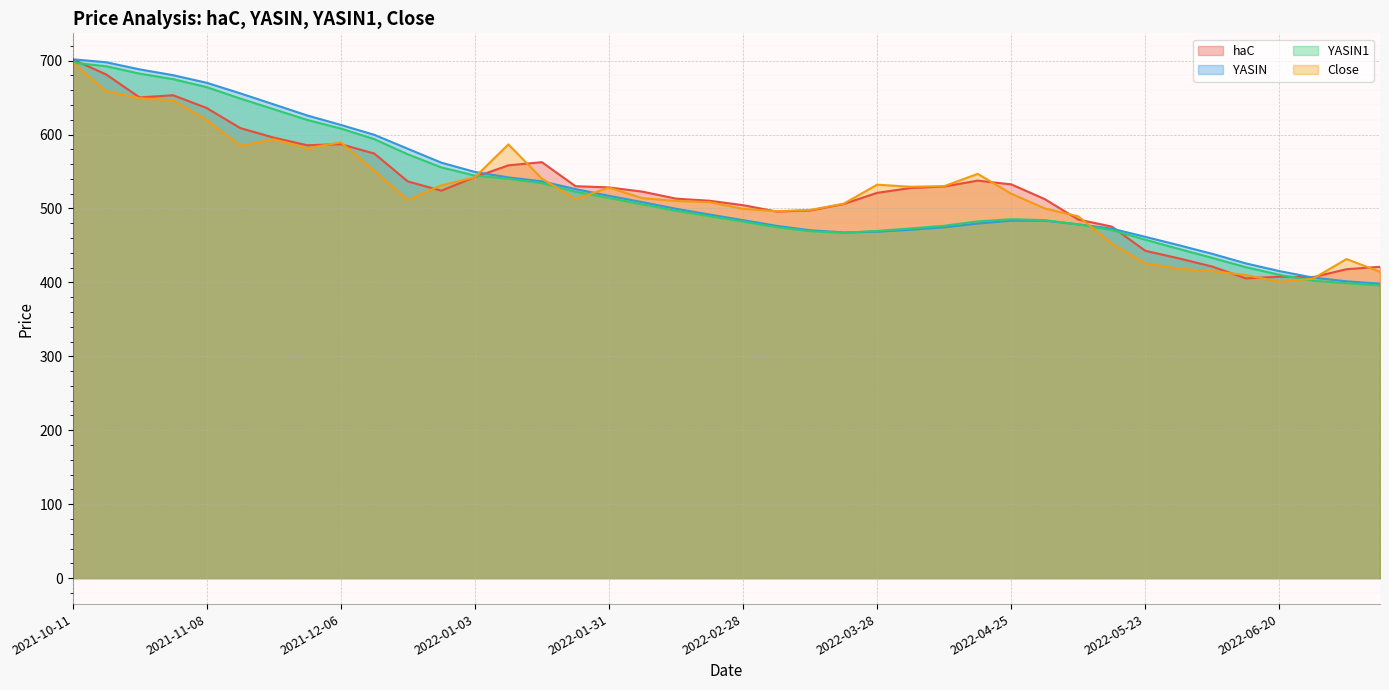

Where does the haC series first go above 527?

2021-10-11